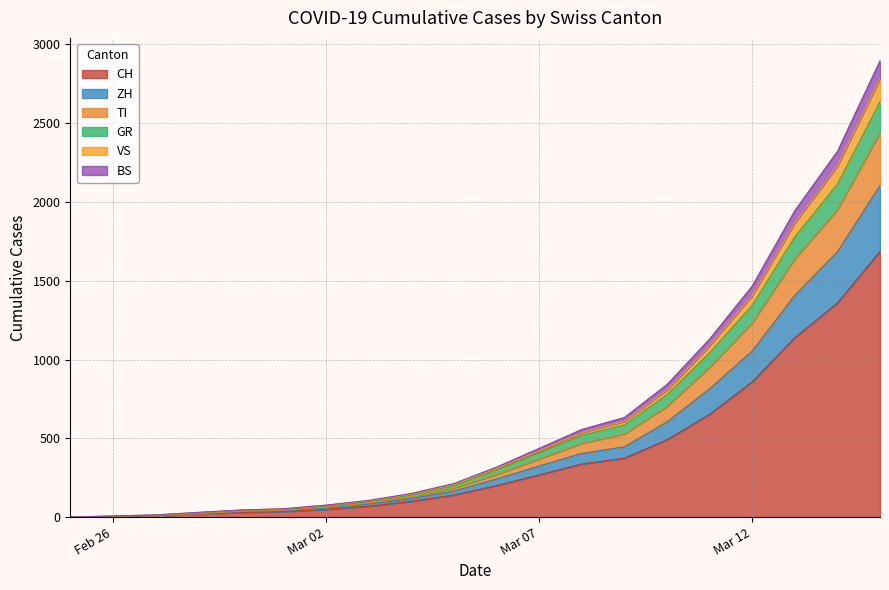

Does the chart have visible grid lines?

Yes